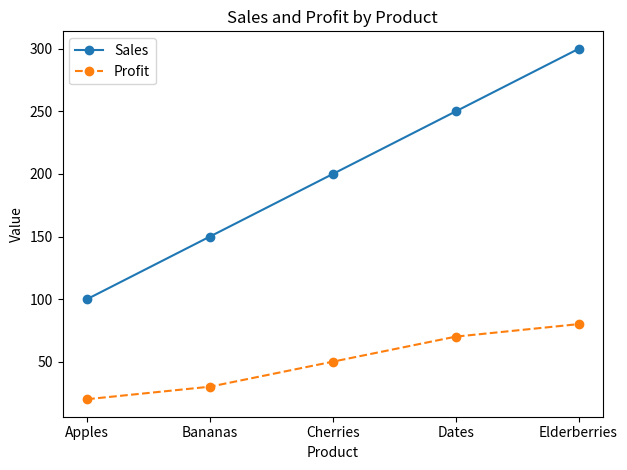

What is the approximate value of Sales at Bananas?

150